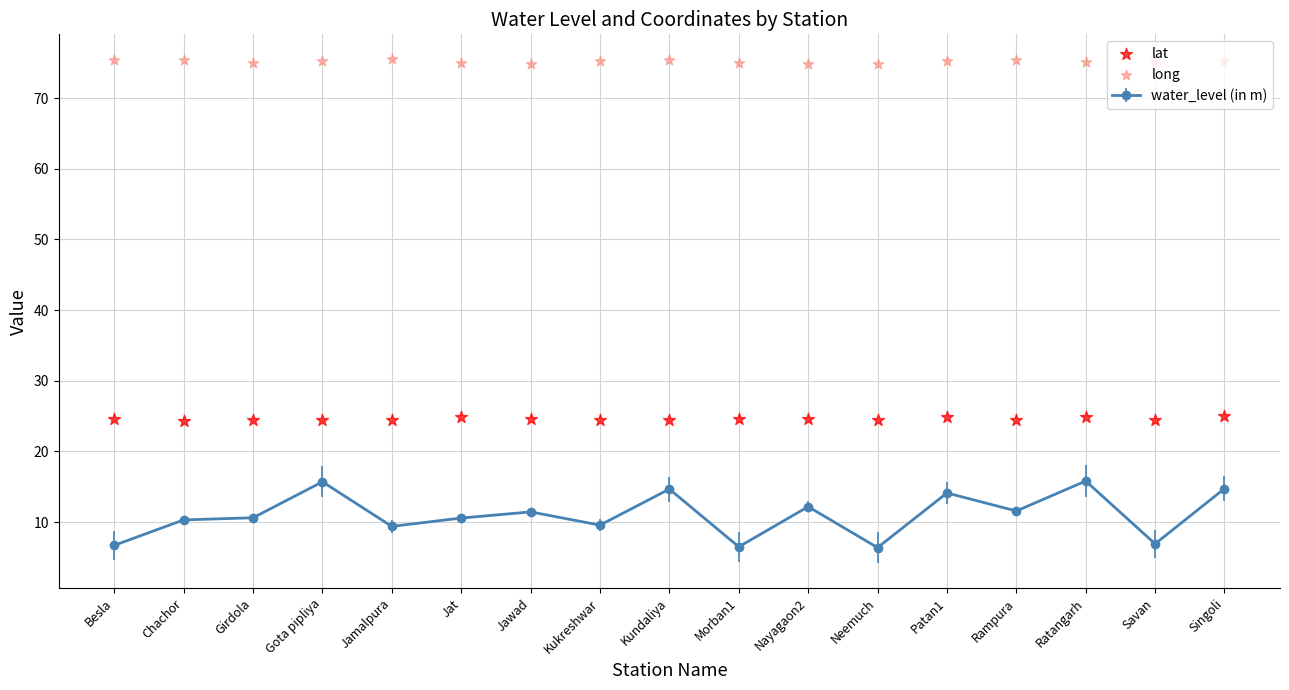

What is the highest value of the water_level (in m) series?

15.8